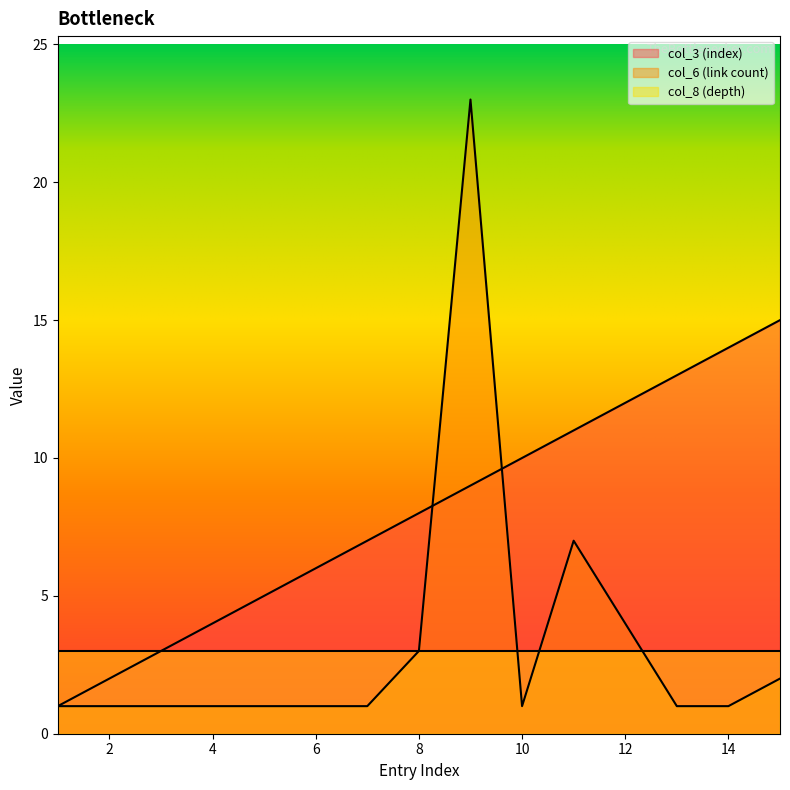

What is the smallest value displayed?

1